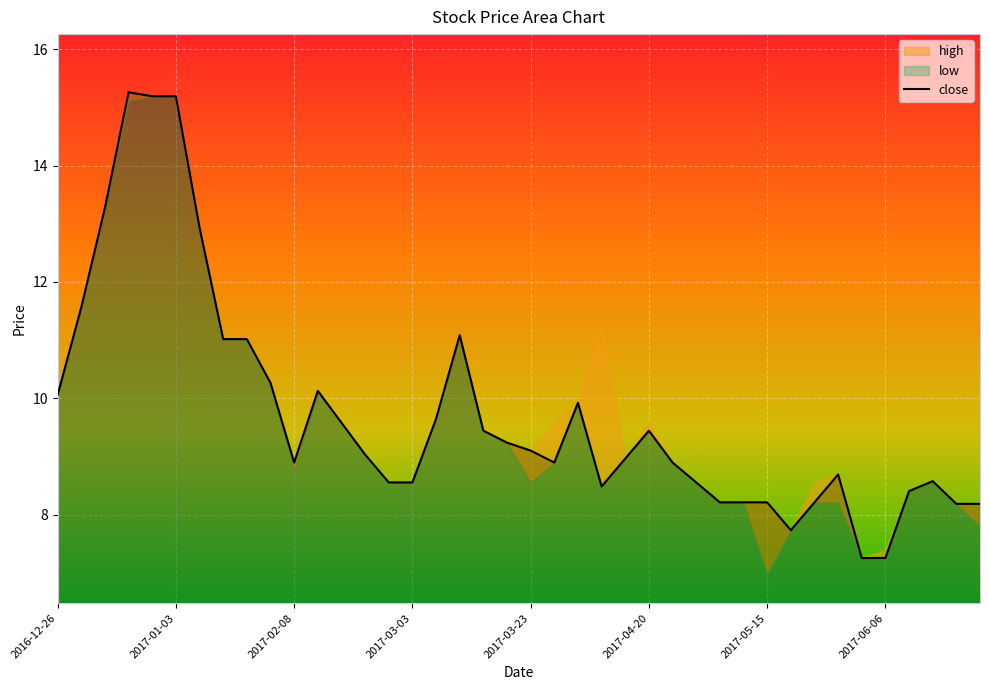

What is the minimum value for close?

7.3